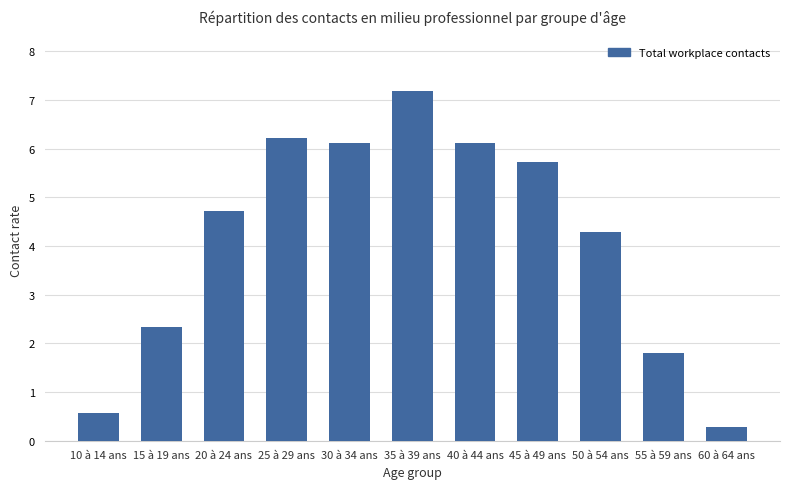

Are the bars grouped side by side (vs. stacked)?

No